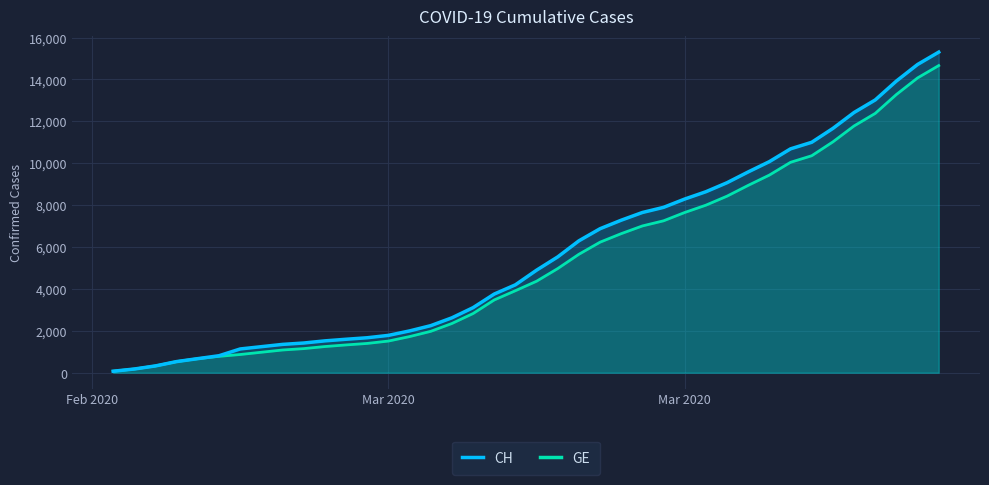

Is it true that GE equals 433 at 7?

False